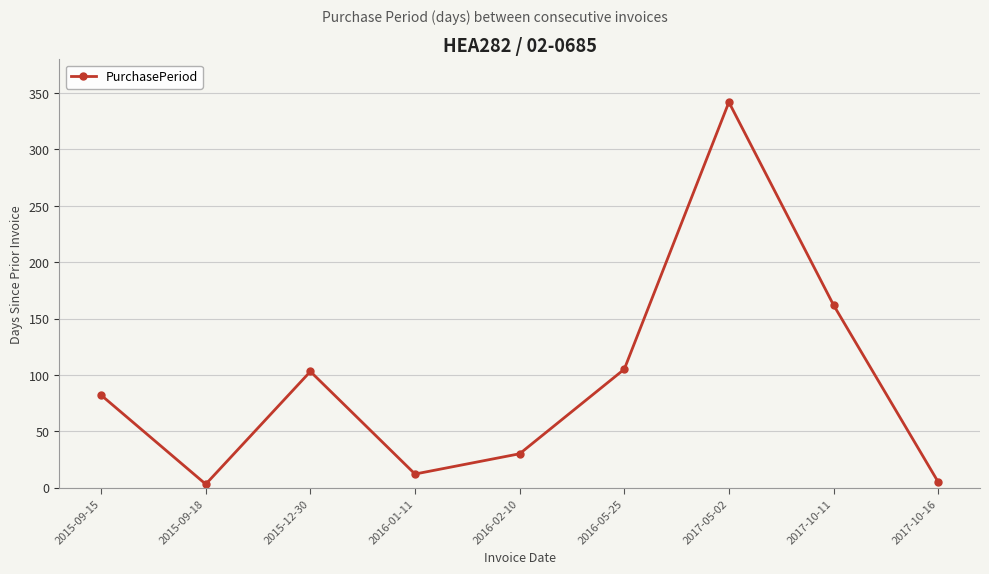

Which has a higher value, 2017-05-02 or 2016-05-25?

2017-05-02